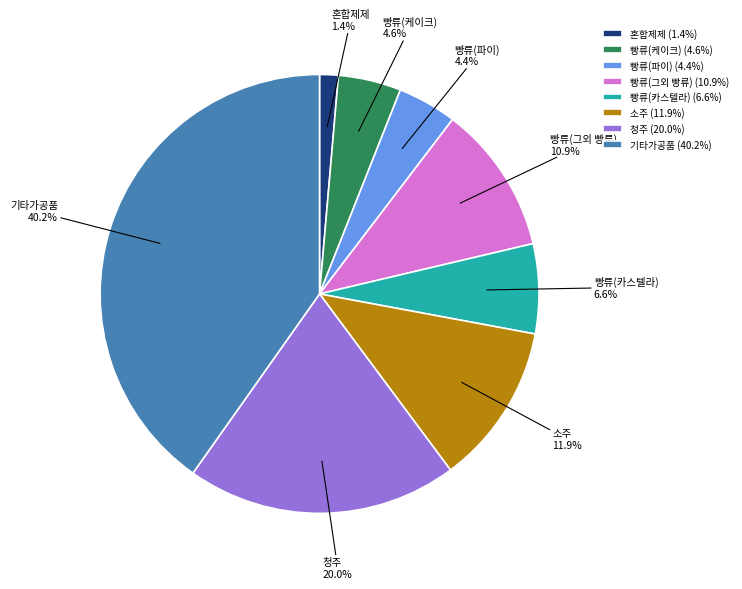

Is the sum of 기타가공품 and 빵류(그외 빵류) greater than half?

Yes